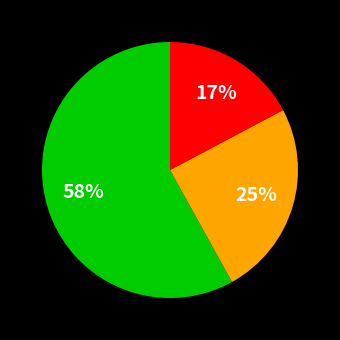

How many slices are in this pie chart?

3